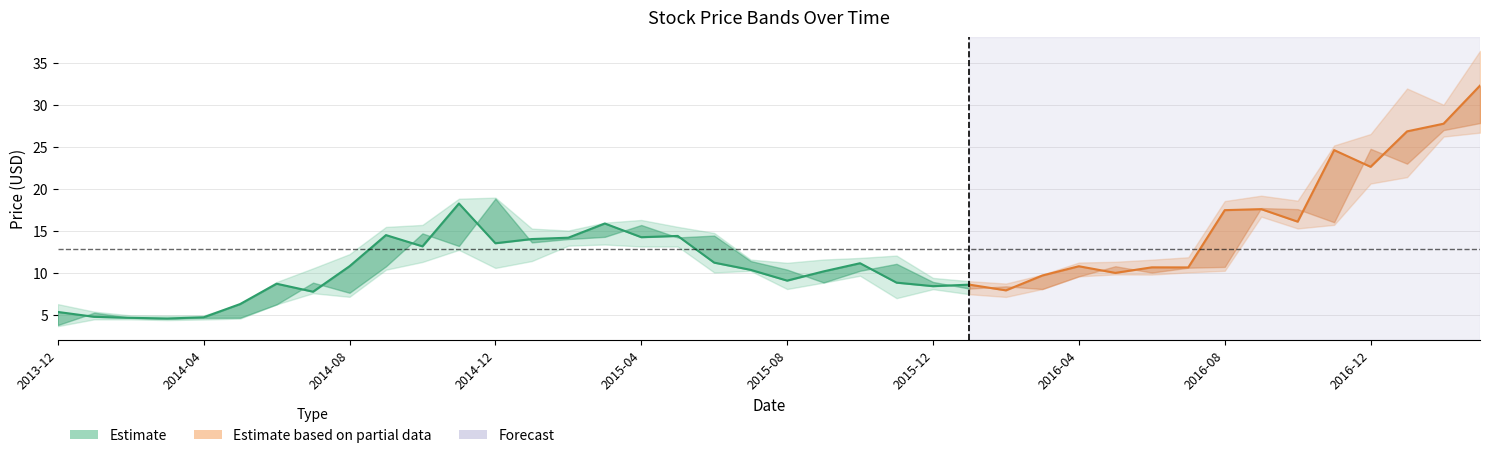

What is the sum of the Low values at 2015-10 and 2014-01?

14.0